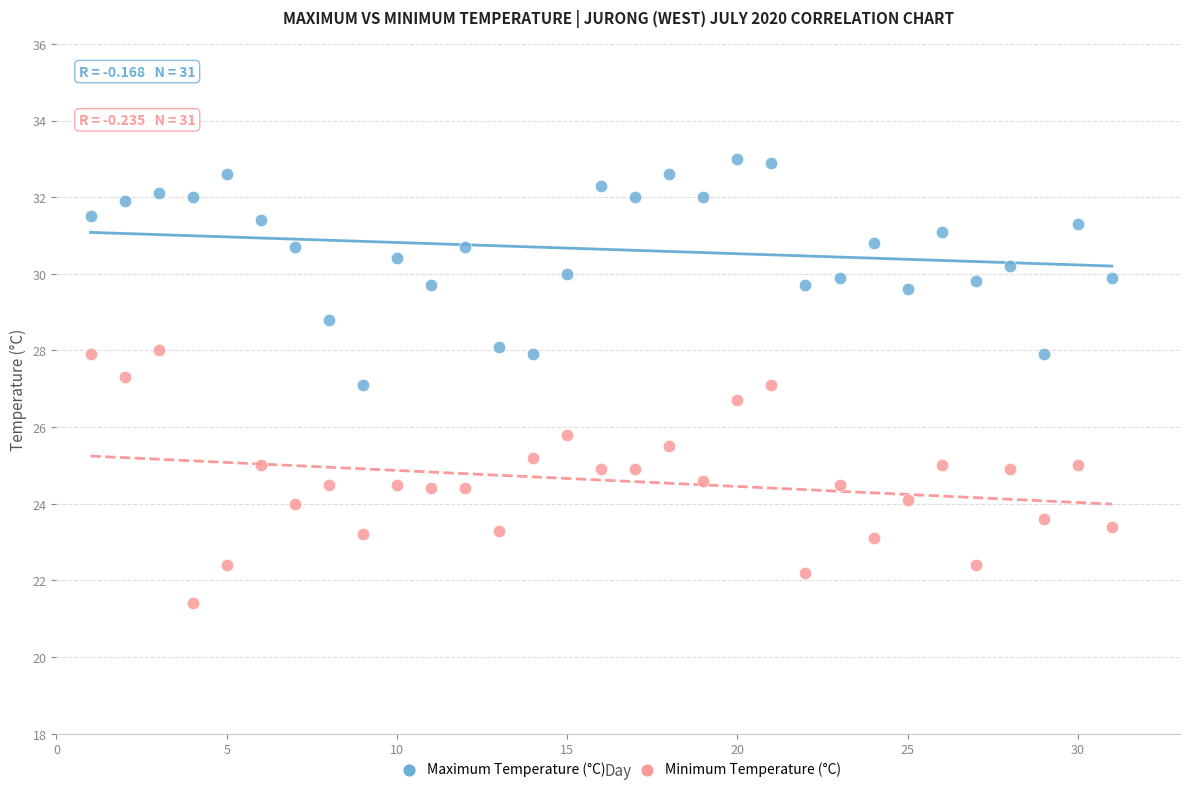

Across all data points, what is the range of X values (max minus min)?

30.0